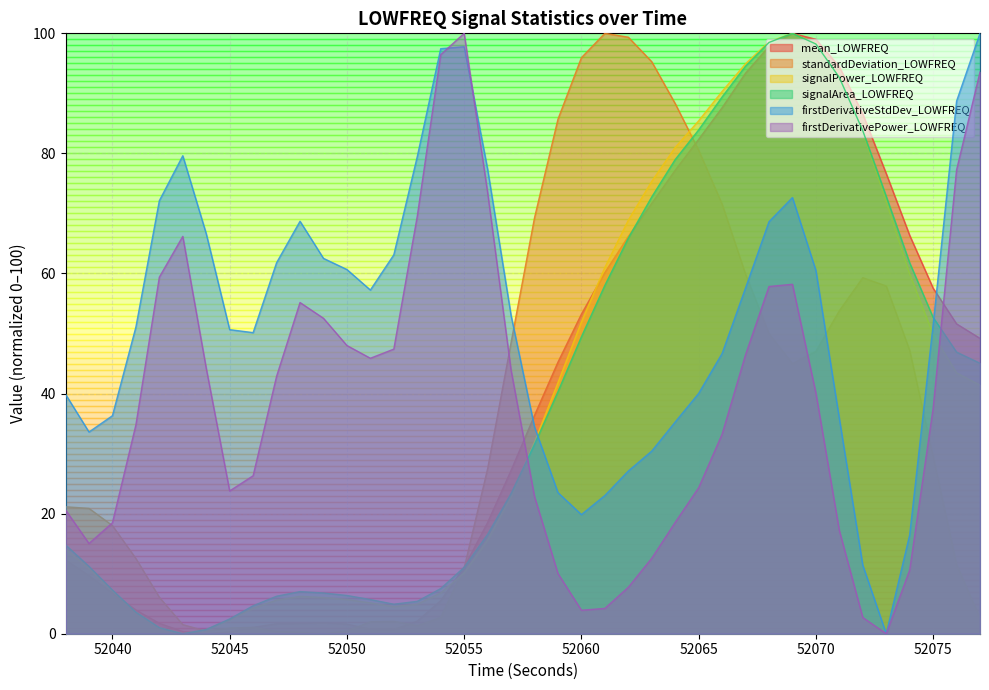

Reading left to right, what are all the values shown in this chart?

mean_LOWFREQ: 52038=12.3	52039=9.7	52040=6.8	52041=4.0	52042=1.7	52043=0.4	52044=0.0	52045=0.3	52046=1.1	52047=1.7	52048=1.7	52049=1.9	52050=1.6	52051=0.7	52052=0.7	52053=2.1	52054=5.5	52055=11.1	52056=18.5	52057=27.2	52058=36.4	52059=45.2	52060=53.2	52061=60.2	52062=66.2	52063=71.7	52064=77.2	52065=82.3	52066=87.6	52067=93.4	52068=97.8	52069=100.0	52070=99.0	52071=94.4	52072=86.6	52073=76.6	52074=66.4	52075=57.6	52076=51.6	52077=49.2
standardDeviation_LOWFREQ: 52038=21.1	52039=20.9	52040=18.0	52041=12.5	52042=6.1	52043=1.5	52044=0.4	52045=0.9	52046=1.1	52047=0.4	52048=0.3	52049=0.0	52050=0.5	52051=2.0	52052=2.1	52053=1.3	52054=2.7	52055=11.0	52056=27.5	52057=48.5	52058=69.3	52059=85.7	52060=95.9	52061=100.0	52062=99.4	52063=95.3	52064=88.3	52065=80.5	52066=71.5	52067=59.9	52068=50.0	52069=45.0	52070=47.0	52071=53.8	52072=59.3	52073=57.9	52074=47.2	52075=29.5	52076=11.5	52077=2.6
signalPower_LOWFREQ: 52038=14.1	52039=10.9	52040=7.1	52041=3.6	52042=1.0	52043=0.0	52044=0.7	52045=2.3	52046=4.3	52047=5.6	52048=6.2	52049=6.0	52050=5.7	52051=5.1	52052=4.5	52053=4.9	52054=6.8	52055=10.1	52056=15.6	52057=22.9	52058=31.9	52059=41.8	52060=51.9	52061=61.0	52062=68.9	52063=75.3	52064=81.0	52065=85.4	52066=90.3	52067=94.9	52068=98.6	52069=100.0	52070=98.3	52071=92.7	52072=83.6	52073=71.9	52074=59.9	52075=49.8	52076=43.5	52077=41.4
signalArea_LOWFREQ: 52038=14.8	52039=11.2	52040=7.3	52041=3.6	52042=1.0	52043=0.0	52044=0.7	52045=2.5	52046=4.7	52047=6.2	52048=7.0	52049=6.8	52050=6.4	52051=5.7	52052=4.9	52053=5.4	52054=7.5	52055=11.1	52056=16.5	52057=23.3	52058=31.5	52059=40.3	52060=49.5	52061=58.0	52062=65.9	52063=72.8	52064=79.0	52065=83.9	52066=89.4	52067=94.5	52068=98.5	52069=100.0	52070=98.2	52071=92.7	52072=83.8	52073=72.9	52074=61.8	52075=52.7	52076=46.9	52077=45.0
firstDerivativeStdDev_LOWFREQ: 52038=39.9	52039=33.6	52040=36.3	52041=51.1	52042=72.1	52043=79.6	52044=66.6	52045=50.6	52046=50.1	52047=61.8	52048=68.7	52049=62.5	52050=60.7	52051=57.2	52052=63.1	52053=79.5	52054=97.4	52055=97.8	52056=77.4	52057=53.0	52058=34.4	52059=23.5	52060=19.8	52061=23.0	52062=27.1	52063=30.4	52064=35.3	52065=40.0	52066=46.7	52067=57.6	52068=68.6	52069=72.6	52070=60.5	52071=35.8	52072=11.4	52073=0.0	52074=16.5	52075=51.5	52076=88.7	52077=100.0
firstDerivativePower_LOWFREQ: 52038=20.6	52039=15.0	52040=18.5	52041=34.8	52042=59.4	52043=66.2	52044=44.2	52045=23.8	52046=26.3	52047=42.9	52048=55.2	52049=52.5	52050=48.0	52051=45.9	52052=47.4	52053=69.5	52054=96.4	52055=100.0	52056=73.5	52057=43.9	52058=22.9	52059=10.0	52060=3.9	52061=4.2	52062=7.7	52063=12.6	52064=18.5	52065=24.3	52066=33.2	52067=46.5	52068=57.8	52069=58.2	52070=40.1	52071=17.2	52072=2.7	52073=0.0	52074=10.6	52075=37.5	52076=77.2	52077=93.6